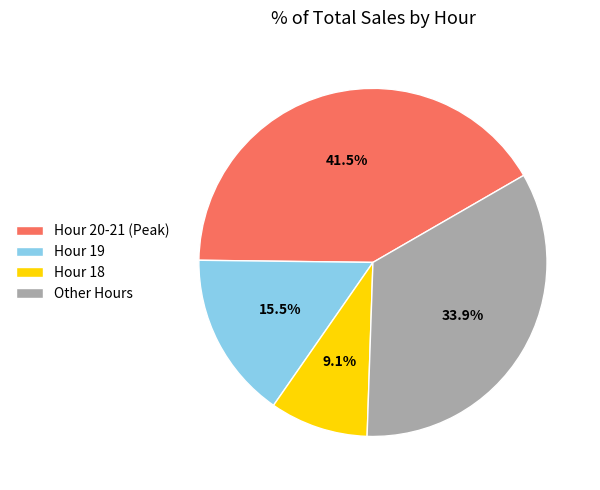

What percentage do Hour 19 and Hour 20-21 (Peak) together represent?

57.0%